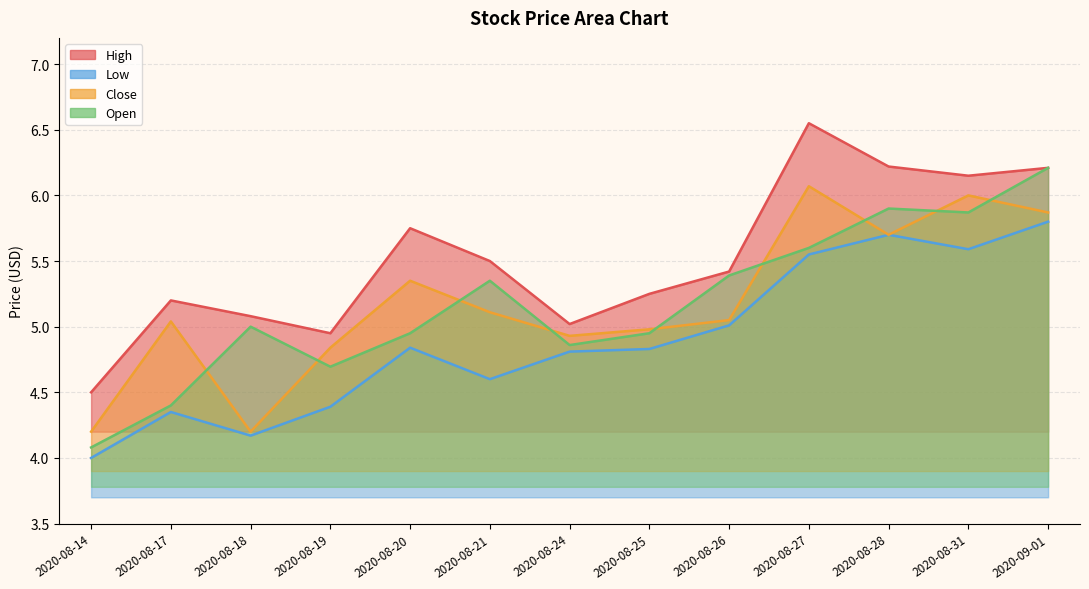

Where is Low nearest to the value 4?

2020-08-14